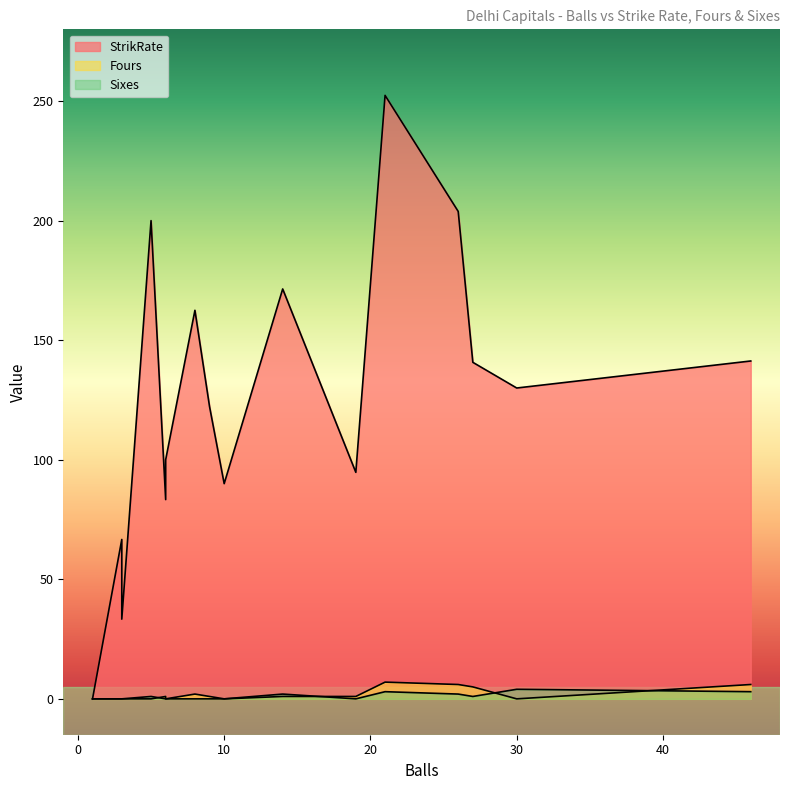

What is the average value of the Fours series?

1.9